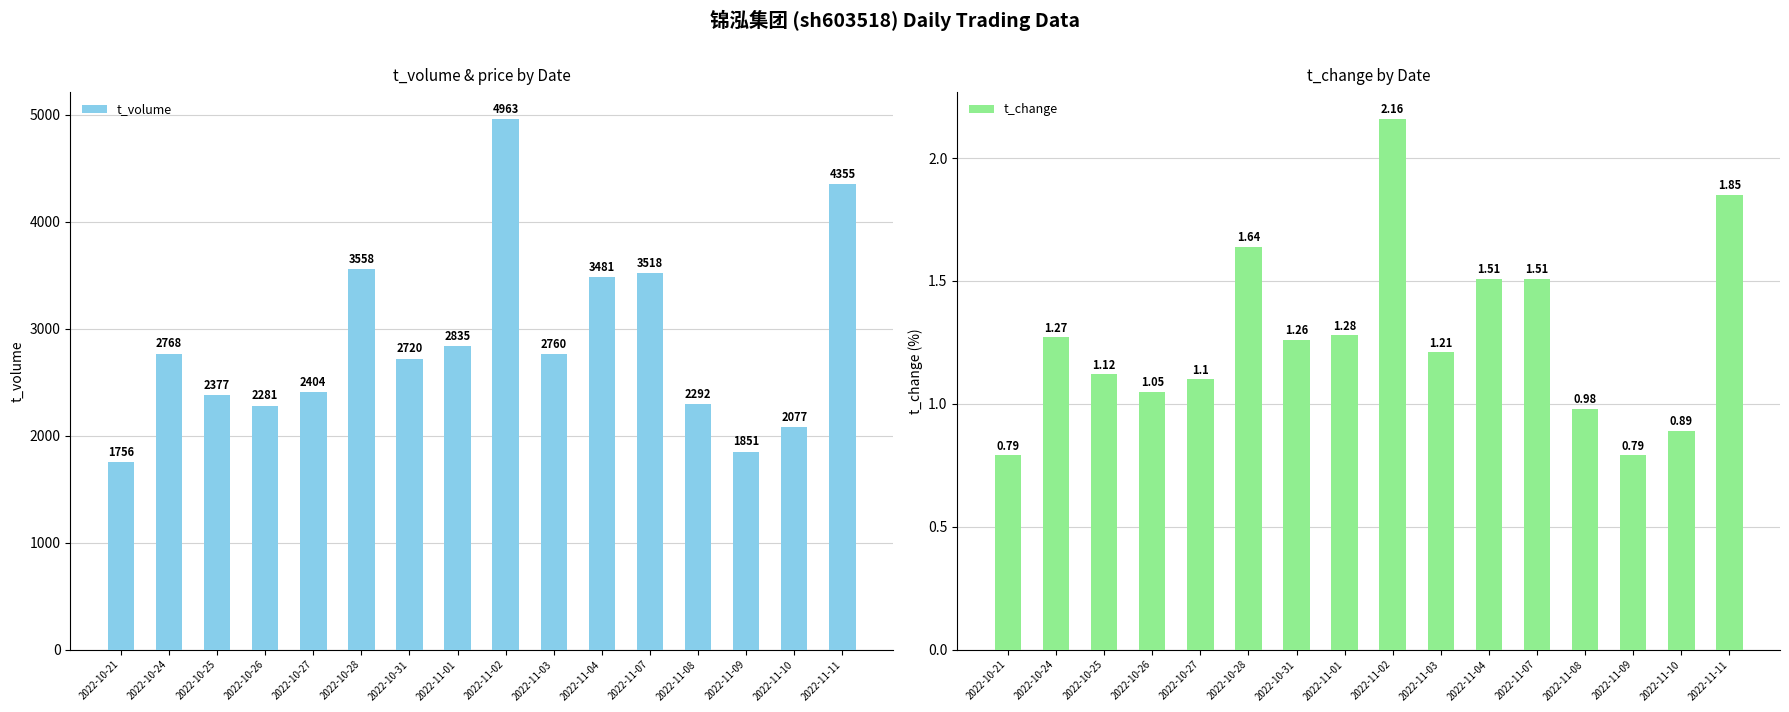

Is it true that t_volume equals 1100.5 at 2022-10-27?

False